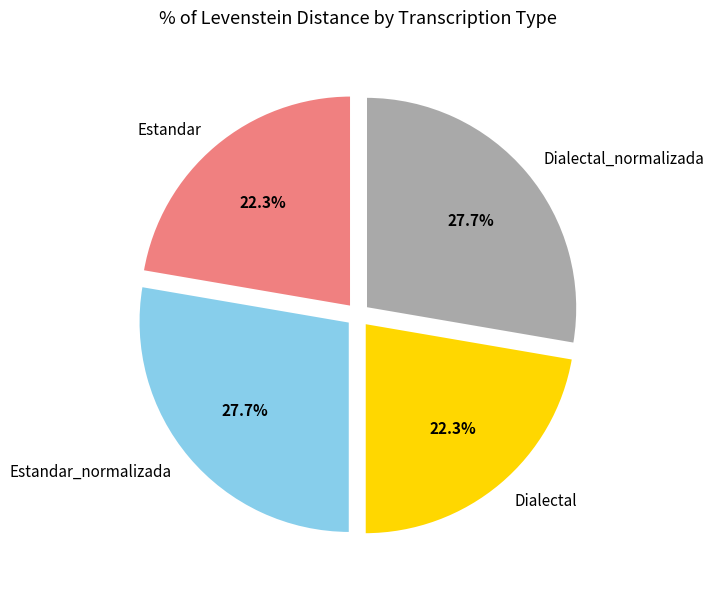

To the nearest percent, what portion does Estandar represent?

22%